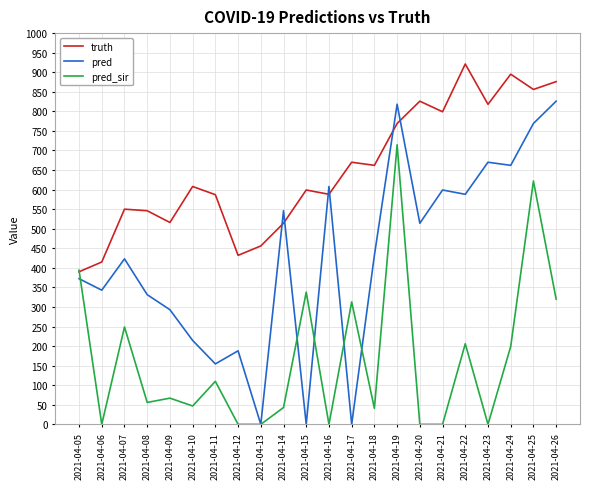

What is the total value across all series at 2021-04-10?

869.5